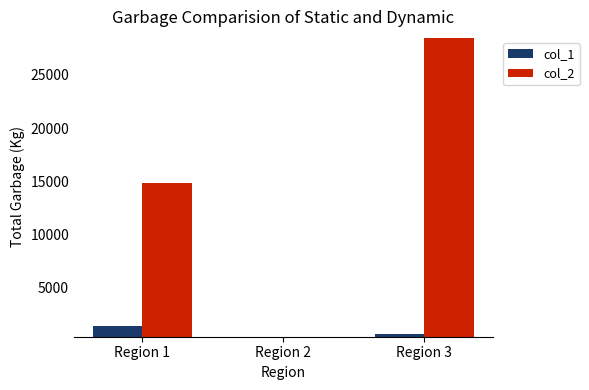

What is the sum of the col_1 values at Region 3 and Region 1?

2168